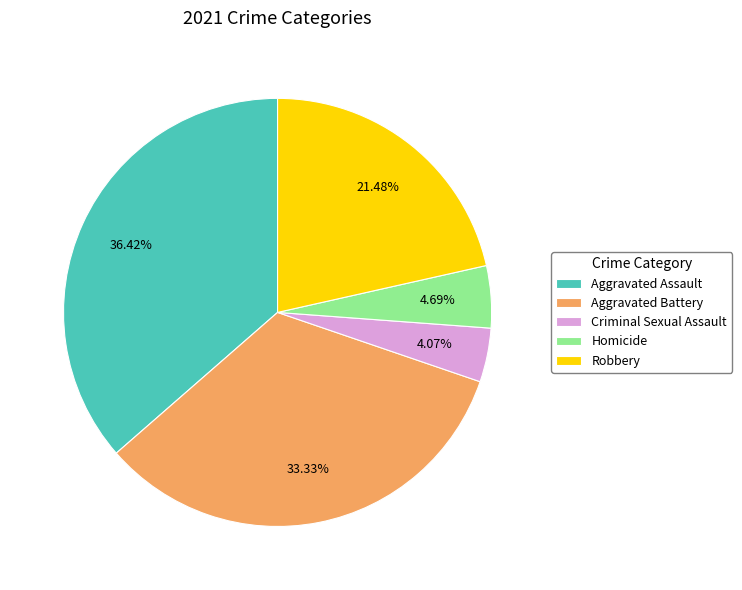

How many slices are in this pie chart?

5